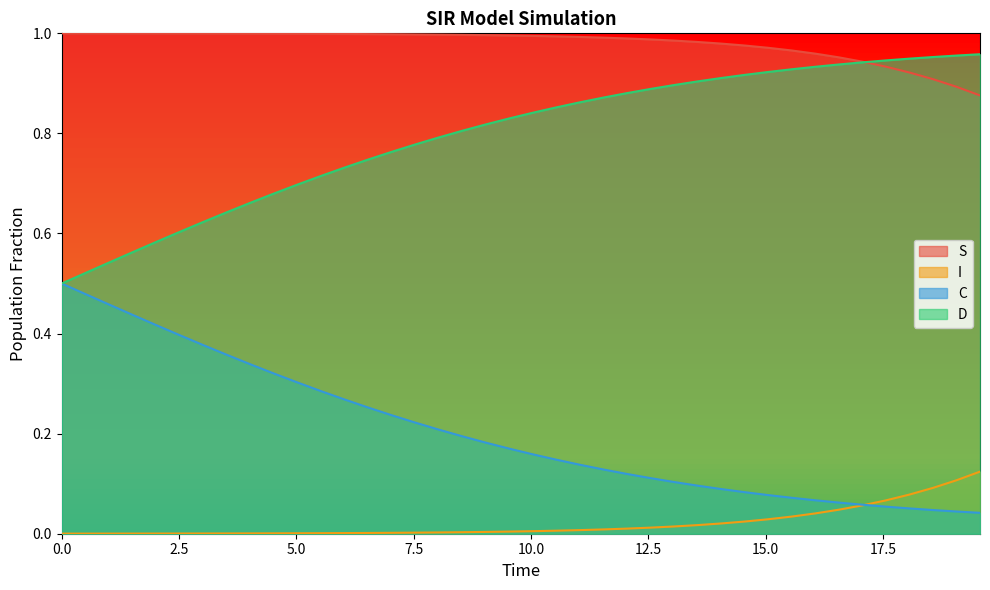

Which series has the largest total across all categories?

S